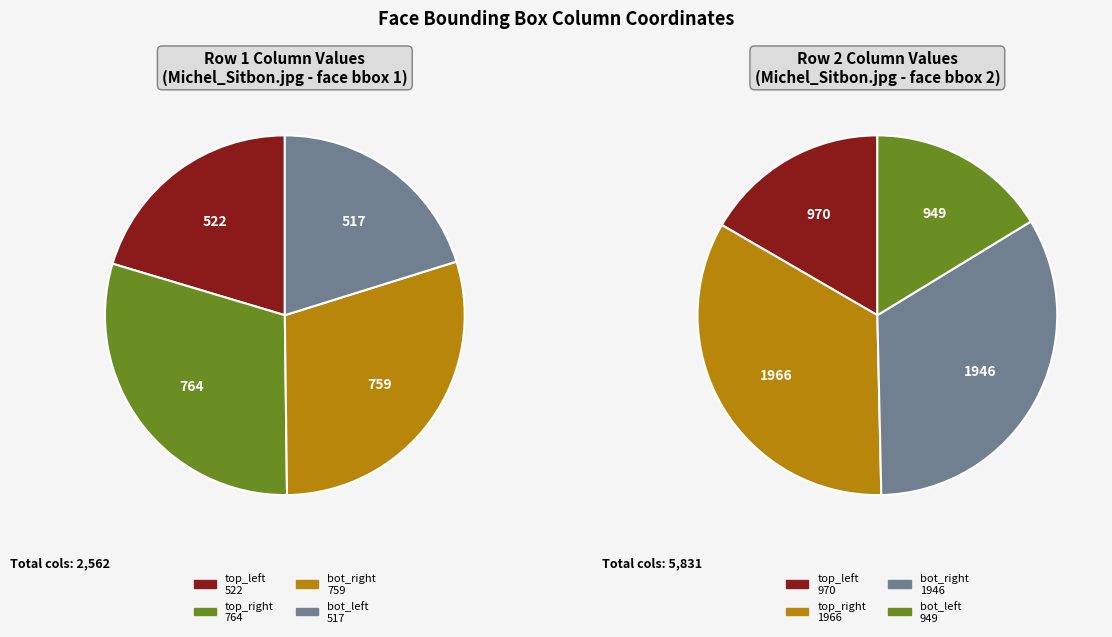

To the nearest percent, what portion does 759 represent?

30%